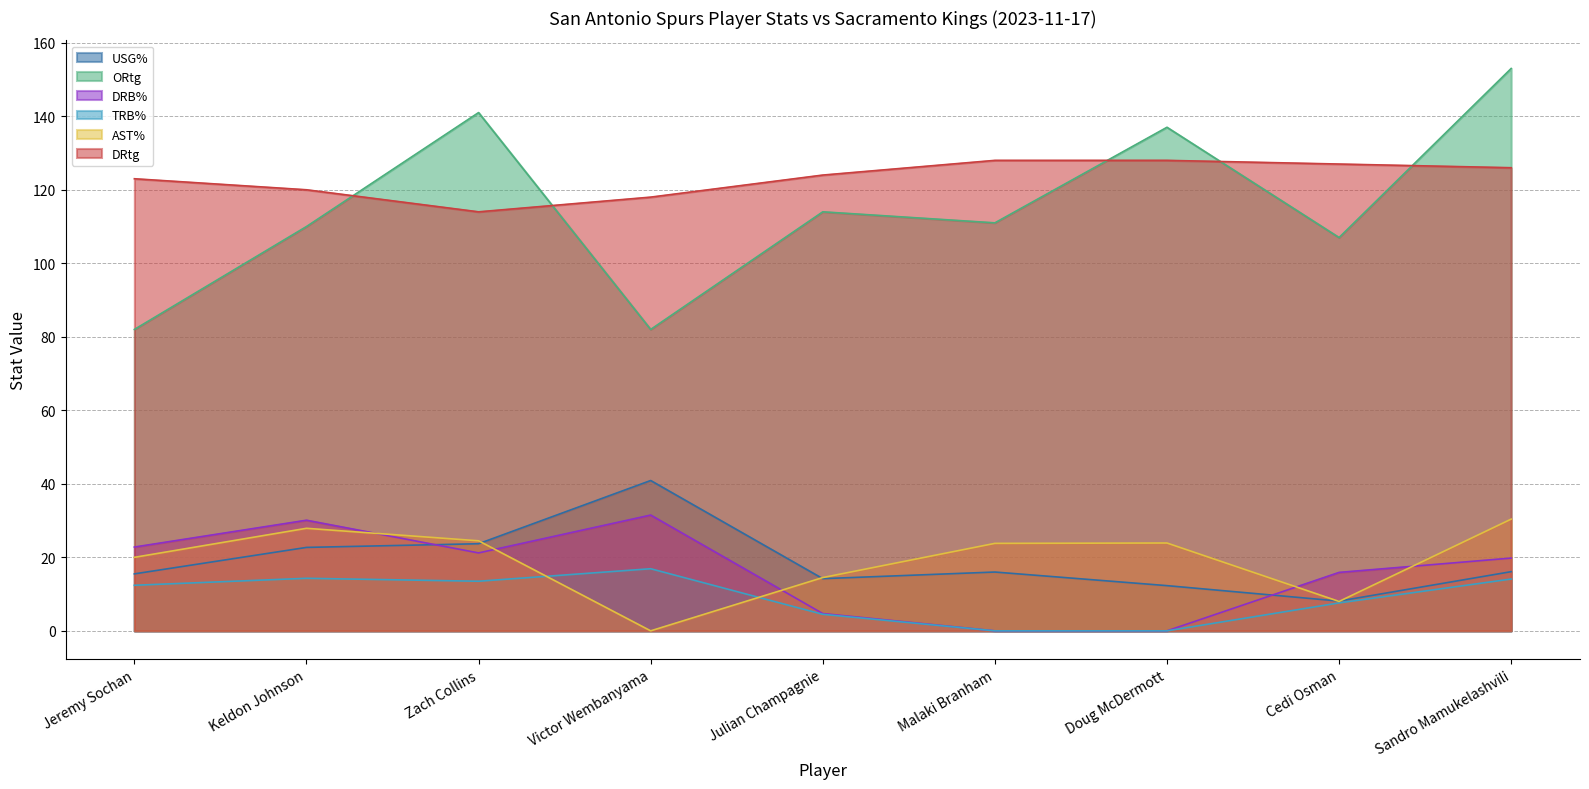

At which category does USG% reach its first local peak?

Victor Wembanyama